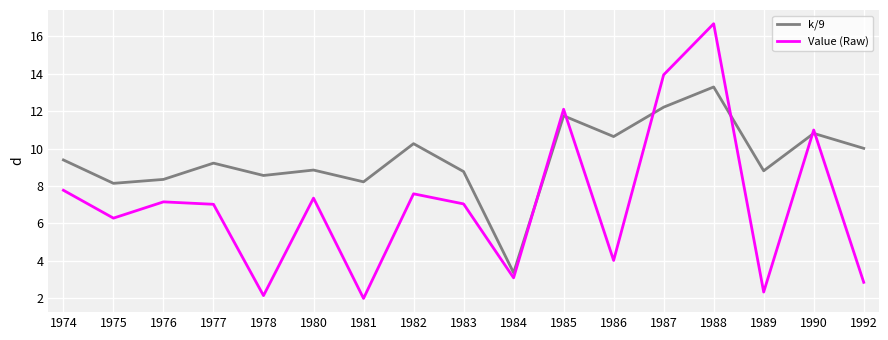

True or false: Value (Raw) has more than 0 interior local peaks.

True